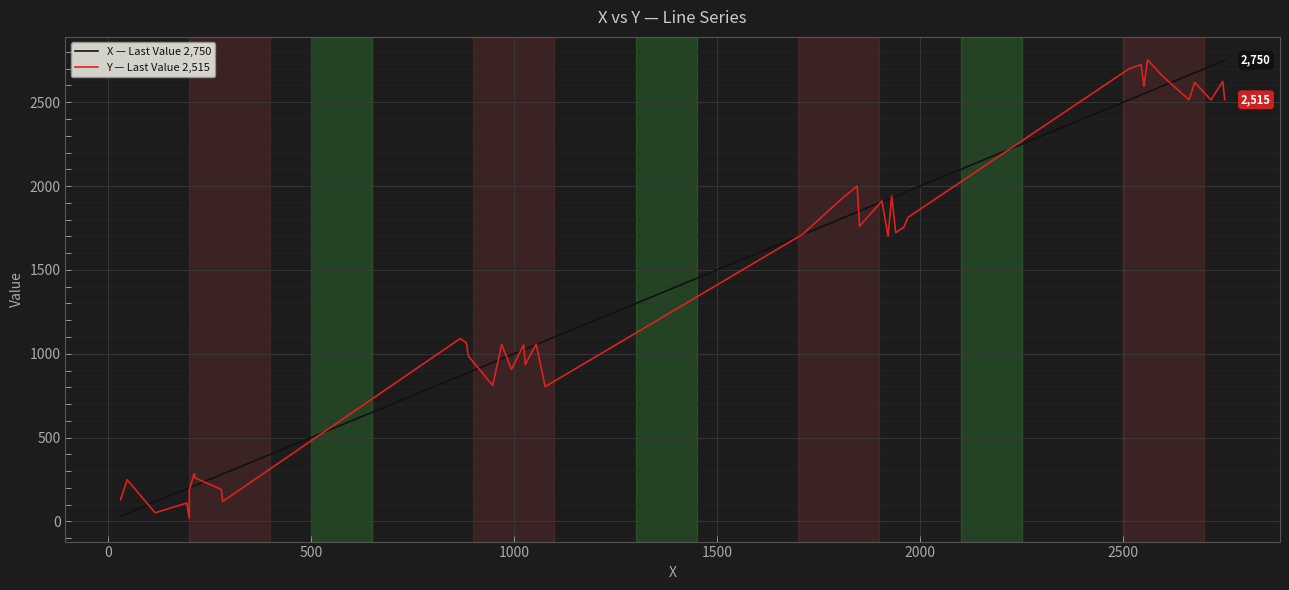

What is the value of the X — Last Value 2,750 point at the 40th from the left?

2750